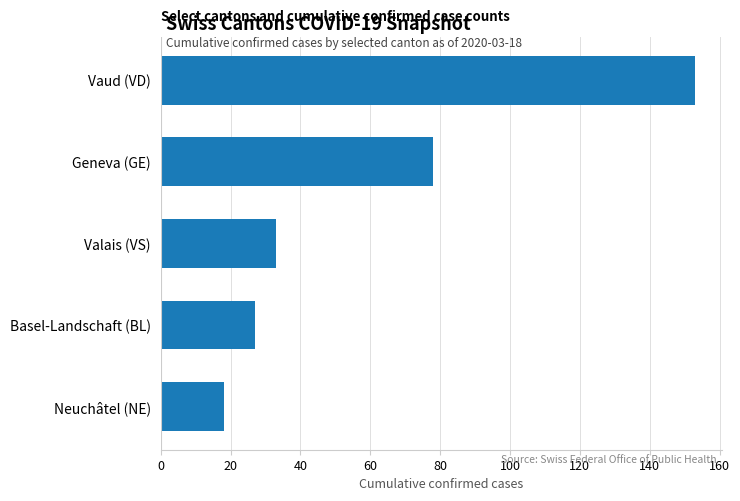

List the labels in order of value, largest first.

Vaud (VD), Geneva (GE), Valais (VS), Basel-Landschaft (BL), Neuchâtel (NE)